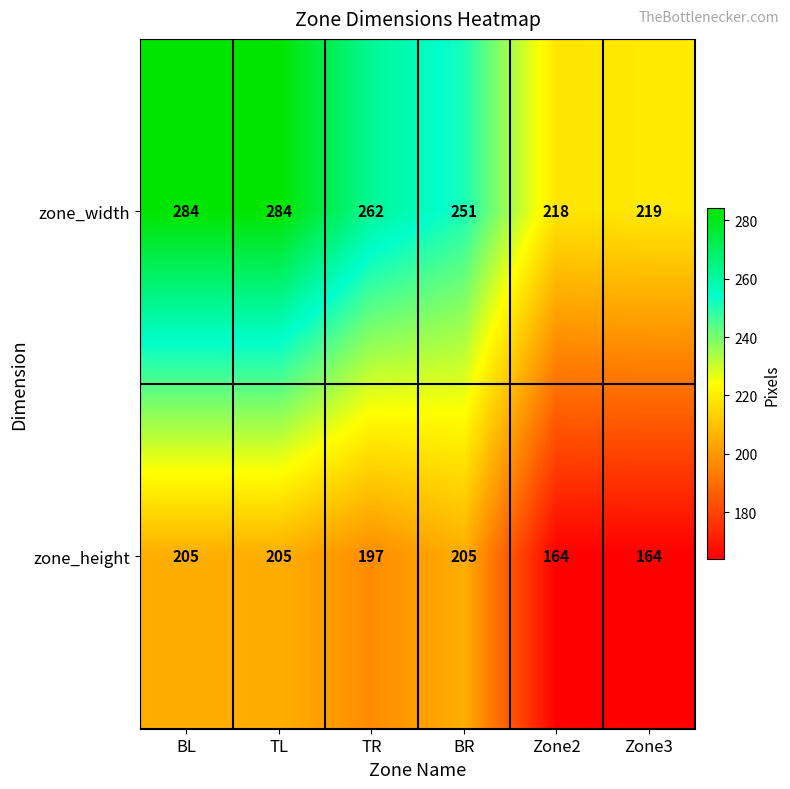

At which label does zone_width reach its minimum?

Zone2